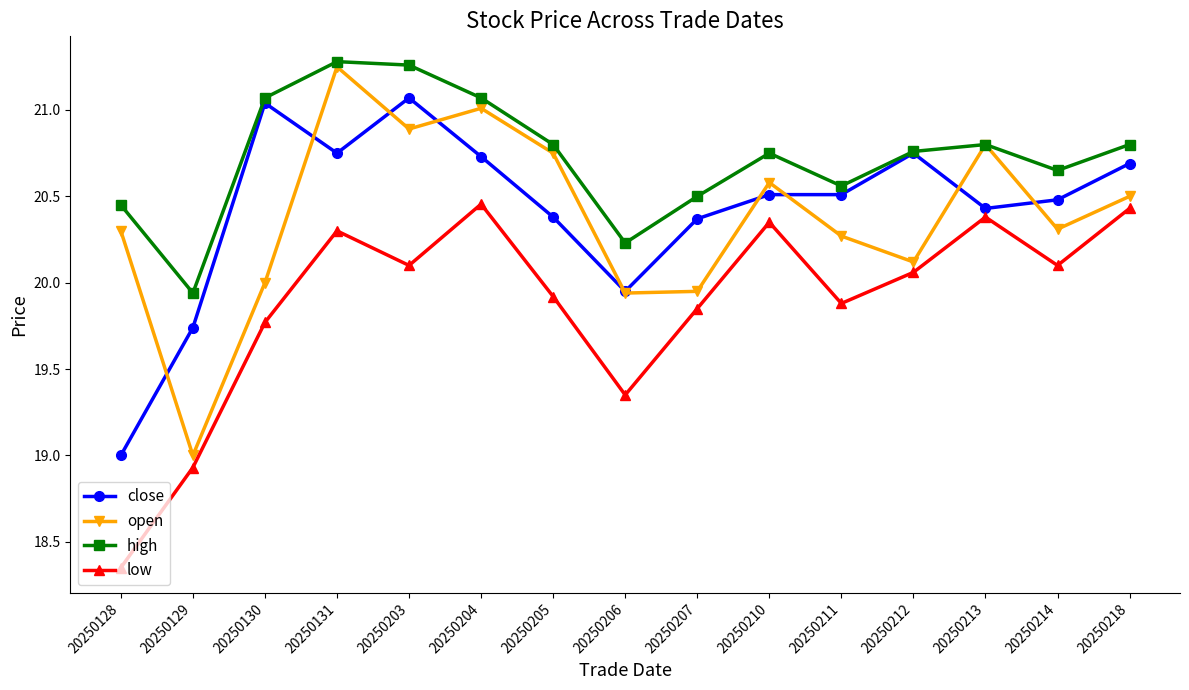

Which series changed the most between 20250129 and 20250210?

open